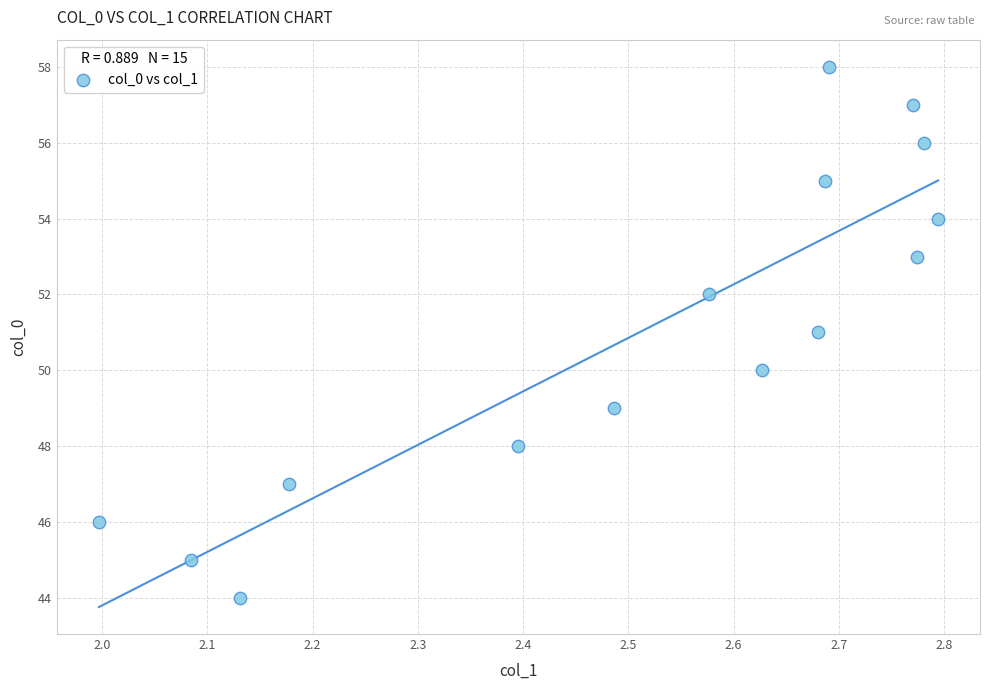

What is the range of Y values (max minus min)?

14